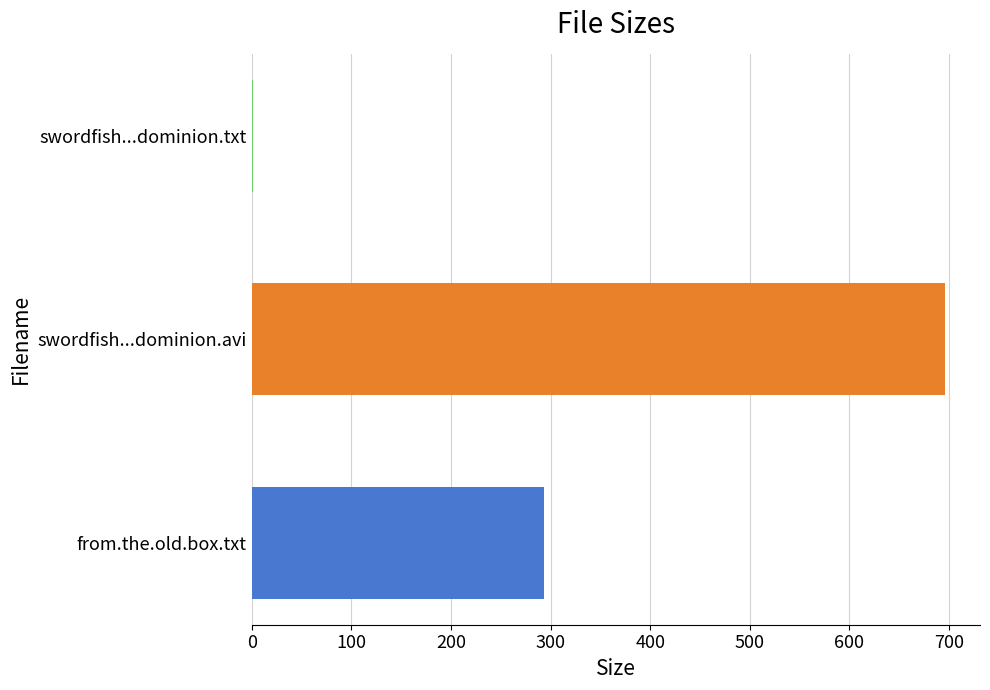

Are the bars horizontal?

Yes